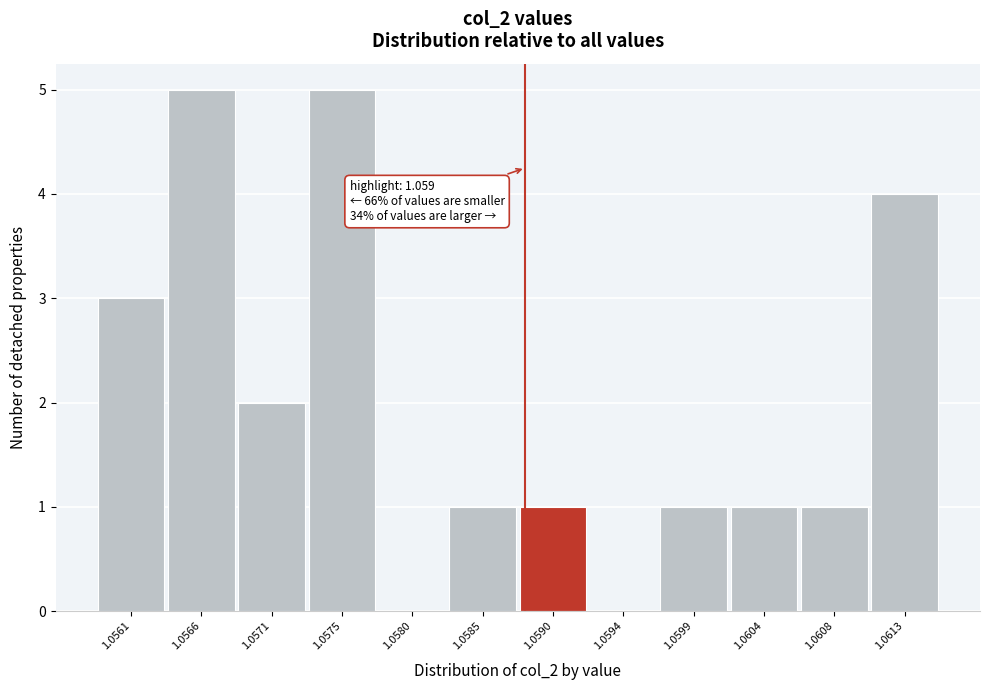

Reading left to right, transcribe all the data shown in this chart.

1.0561=3	1.0566=5	1.0571=2	1.0575=5	1.0580=0	1.0585=1	1.0590=1	1.0594=0	1.0599=1	1.0604=1	1.0608=1	1.0613=4